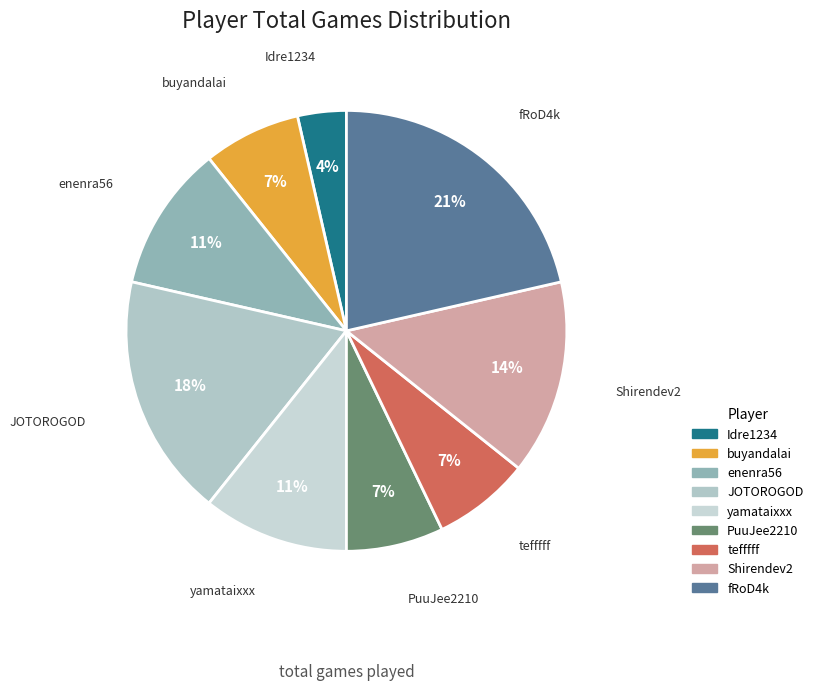

Which slice is the largest?

fRoD4k